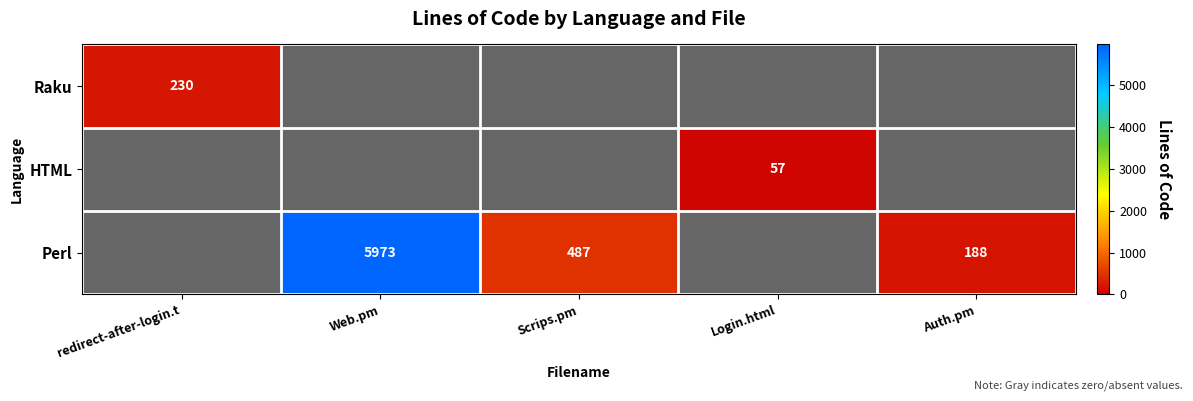

The value of Raku at redirect-after-login.t is 119. True or false?

False